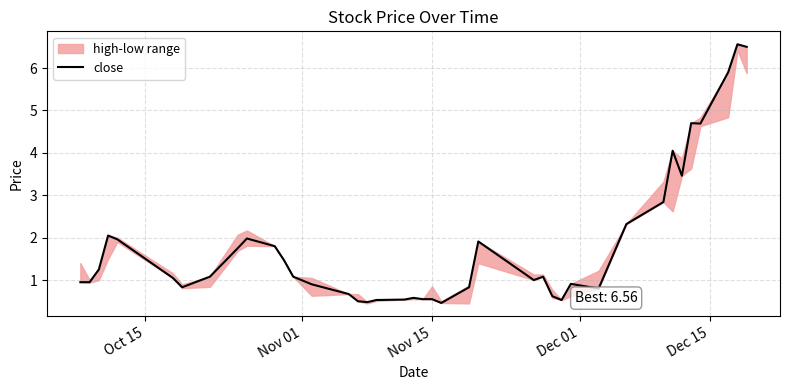

Reading right to left, transcribe all the data shown in this chart.

6.5	6.6	5.9	4.7	4.7	3.5	4.0	2.8	2.3	0.8	0.9	0.5	0.6	1.1	1.0	1.9	0.8	0.5	0.6	0.6	0.6	0.5	0.5	0.5	0.5	0.7	0.9	1.1	1.5	1.8	2.0	1.8	1.1	0.8	1.1	2.0	2.0	1.2	0.9	0.9